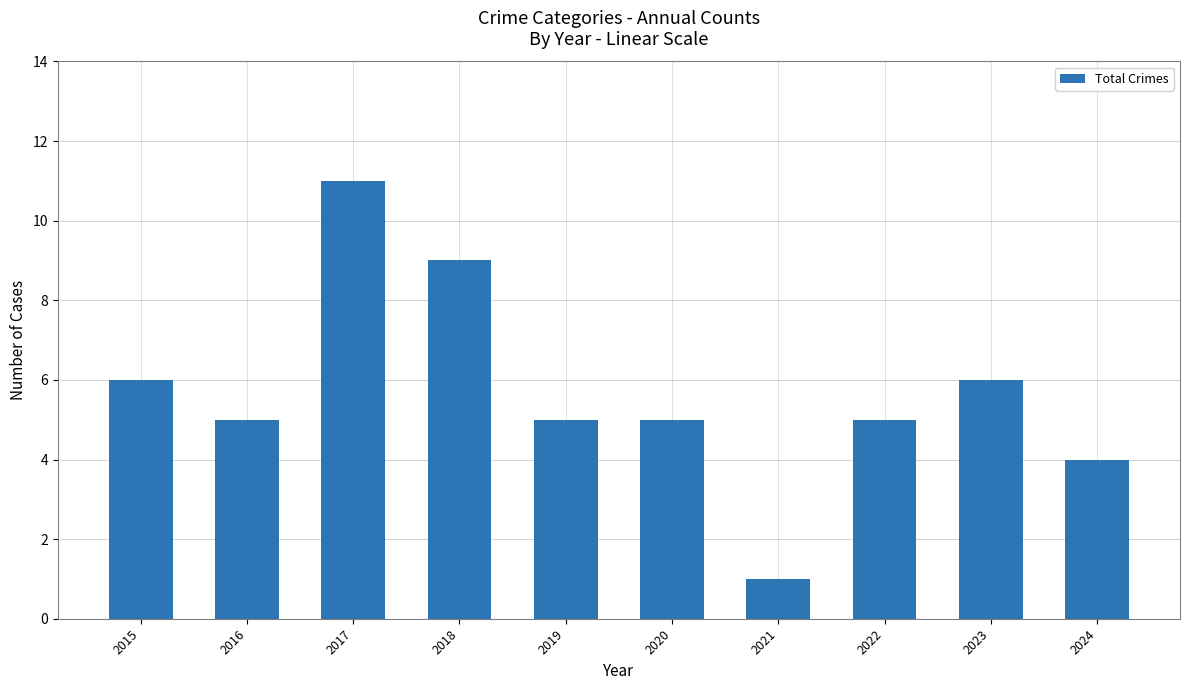

How many categories are shown in the chart?

10